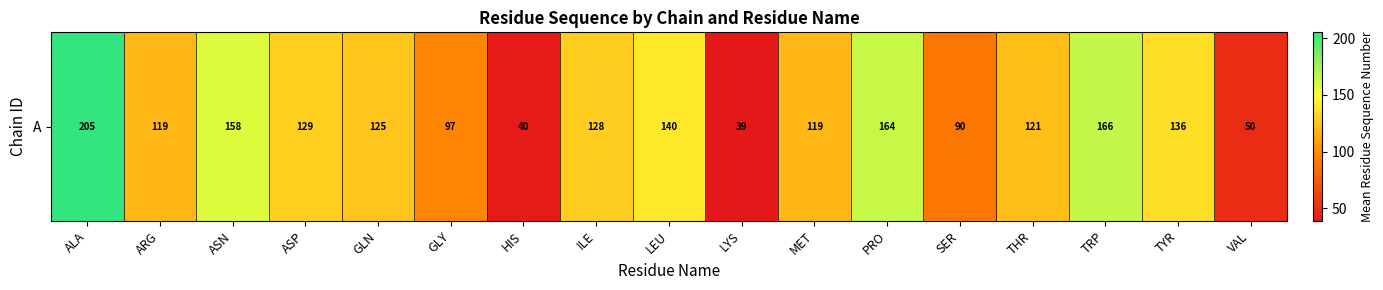

At which category does the chart reach its peak across all series?

ALA